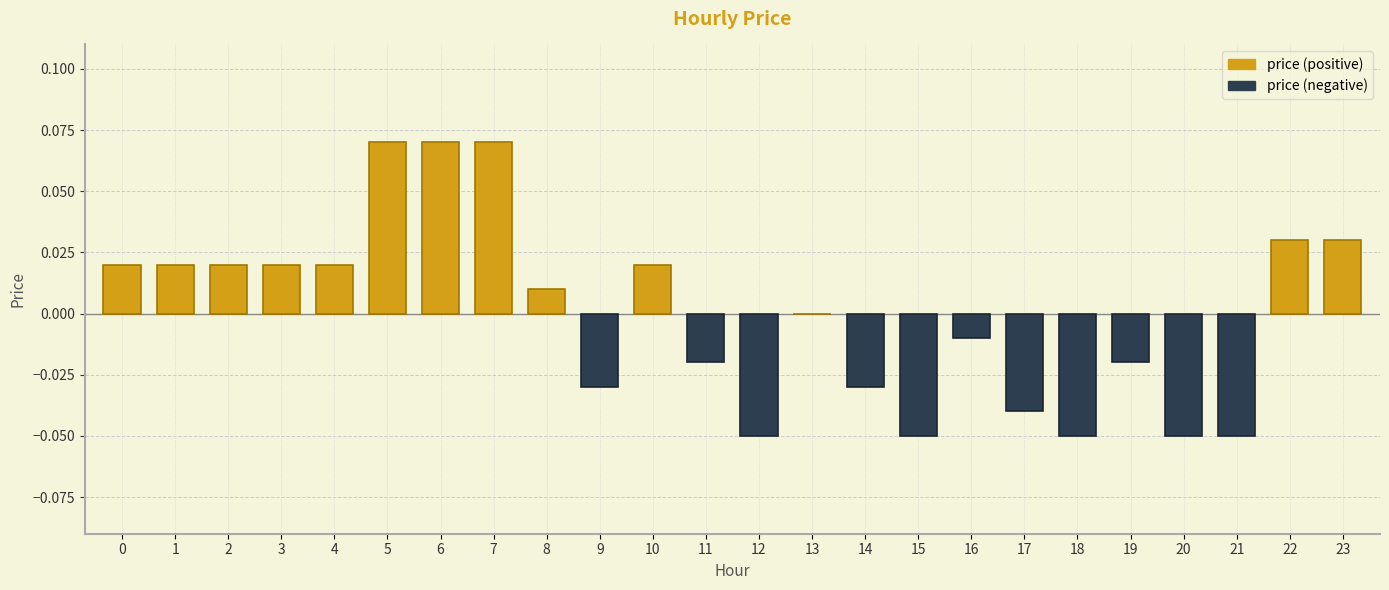

List the labels in order of value, largest first.

5, 6, 7, 22, 23, 0, 1, 2, 3, 4, 10, 8, 13, 16, 11, 19, 9, 14, 17, 12, 15, 18, 20, 21